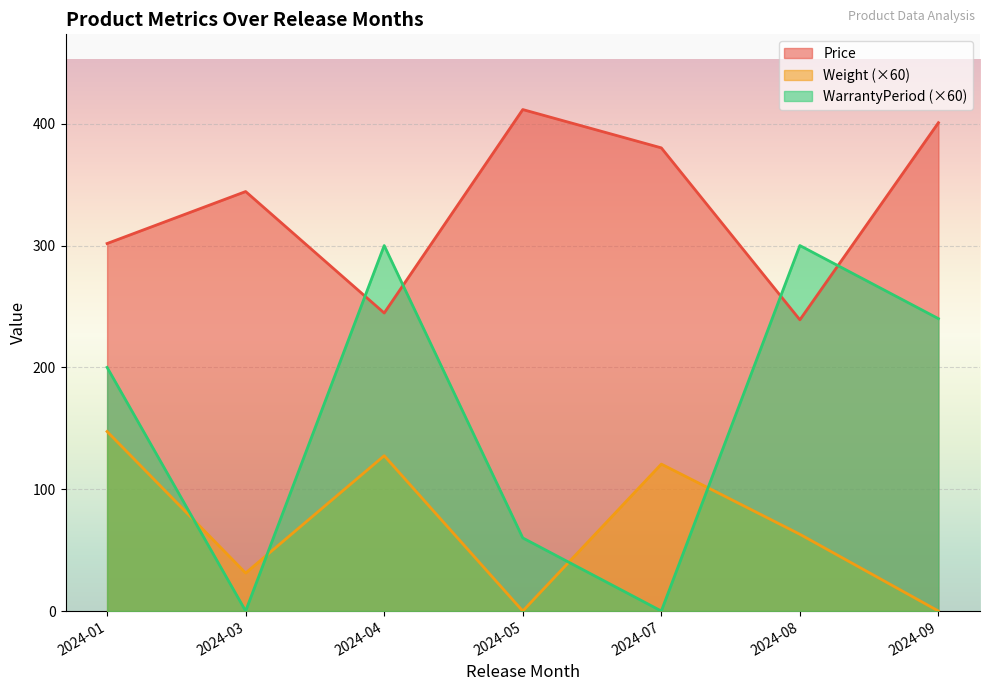

True or false: WarrantyPeriod (×60) and Price cross at least once.

True